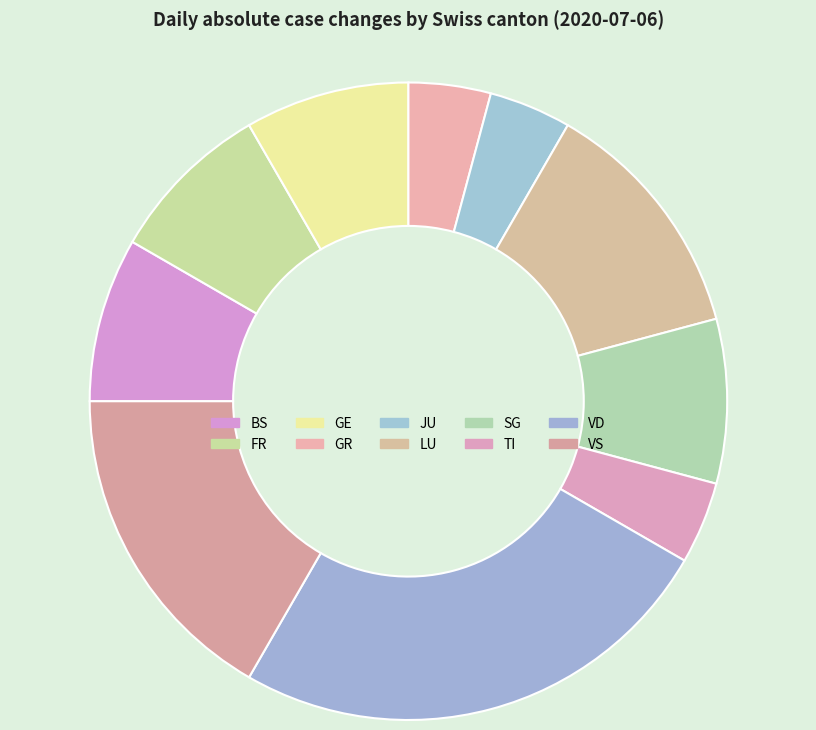

Count the number of slices in the pie.

10